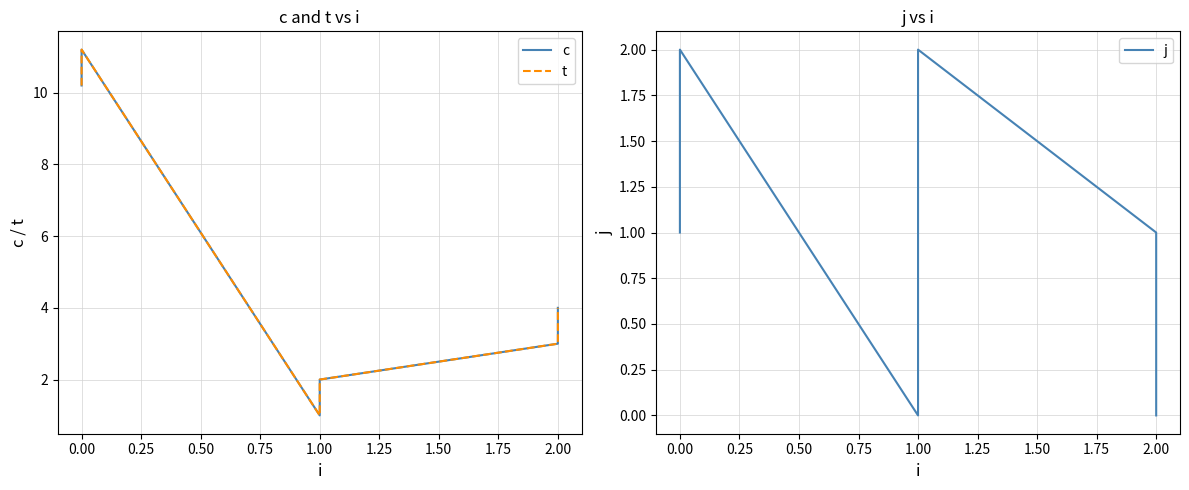

Does the chart display data point markers on the line(s)?

No